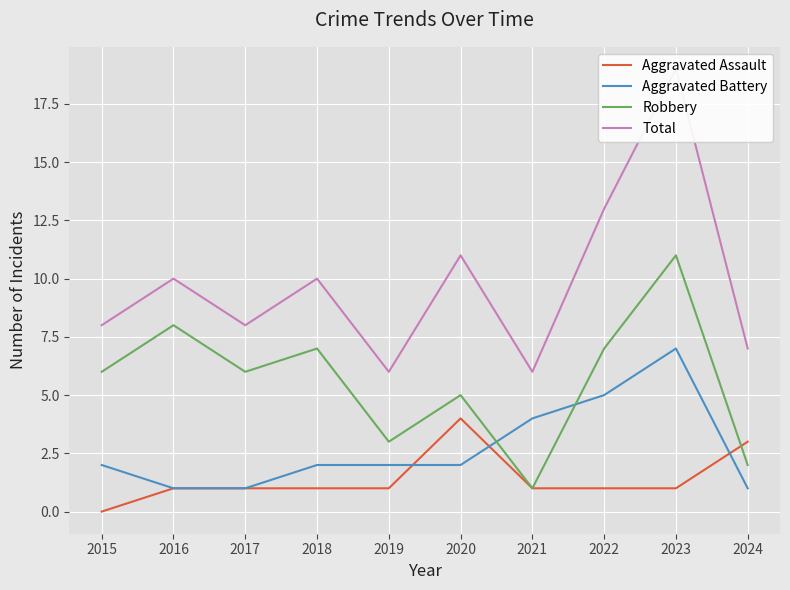

What is the total value across all series at 2016?

20